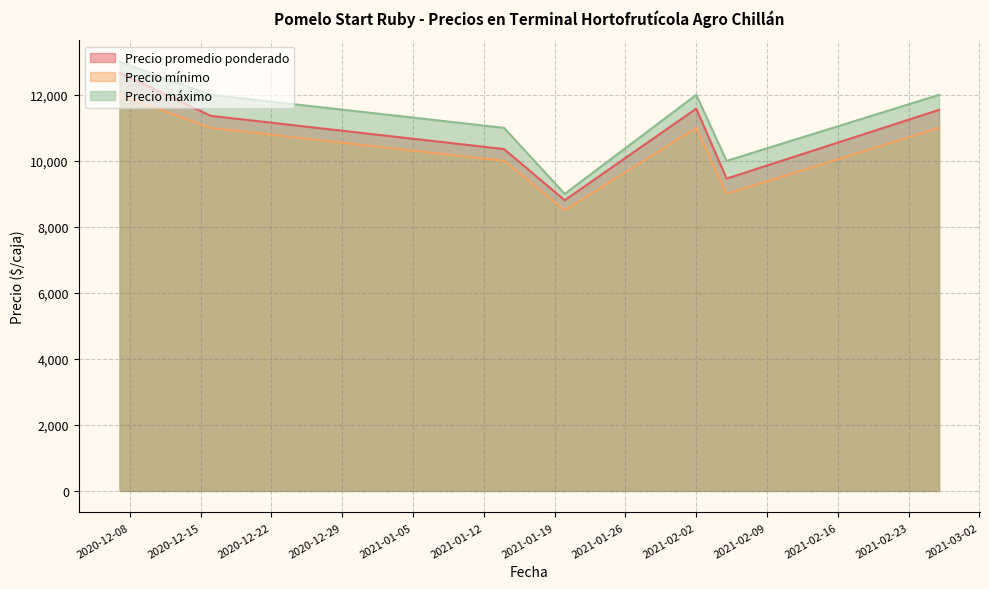

Does the chart display data point markers on the line(s)?

No